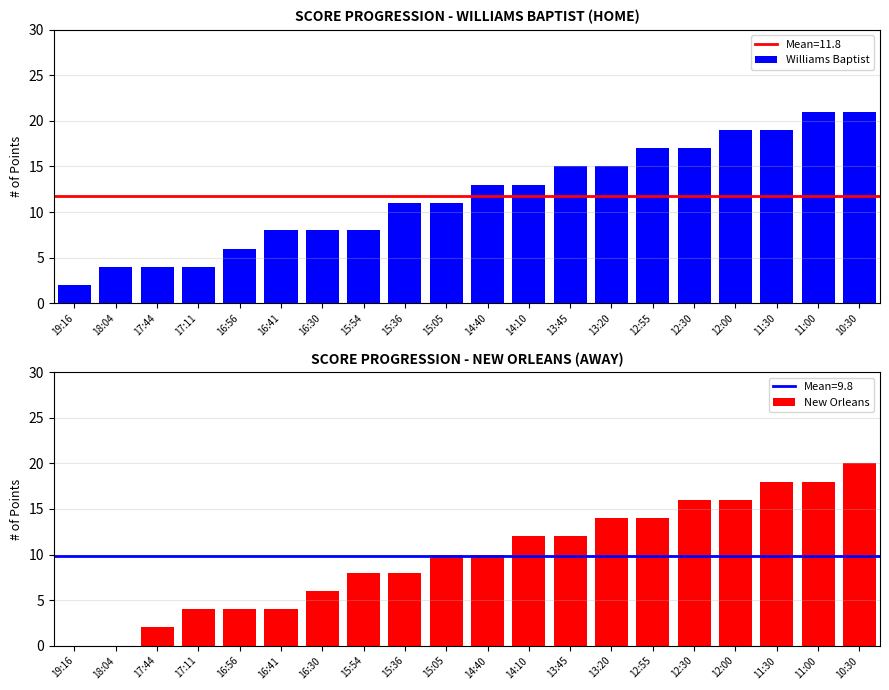

Which category has the lowest value in the Williams Baptist series?

19:16